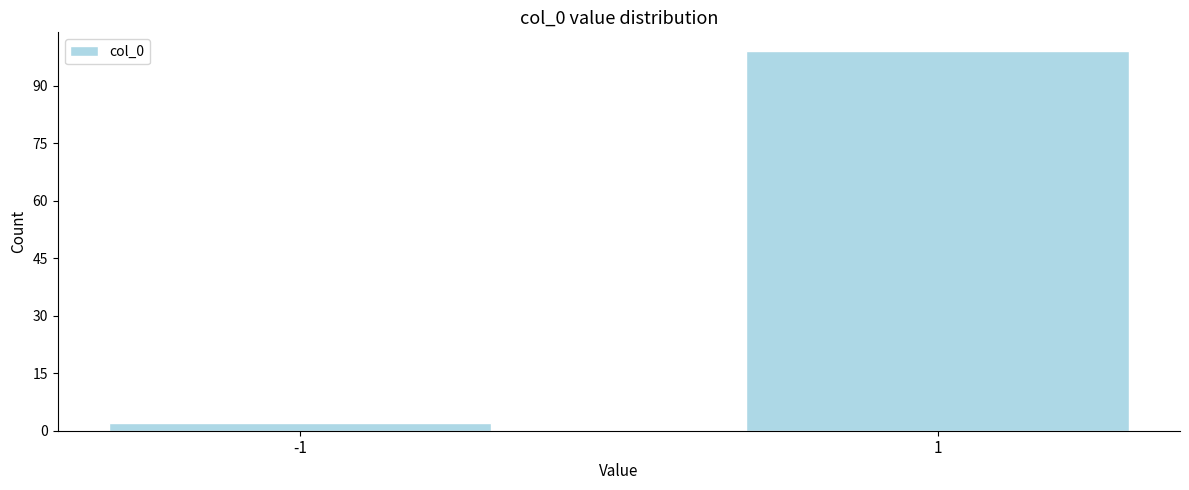

Reading left to right, extract all data points from this chart.

2	99